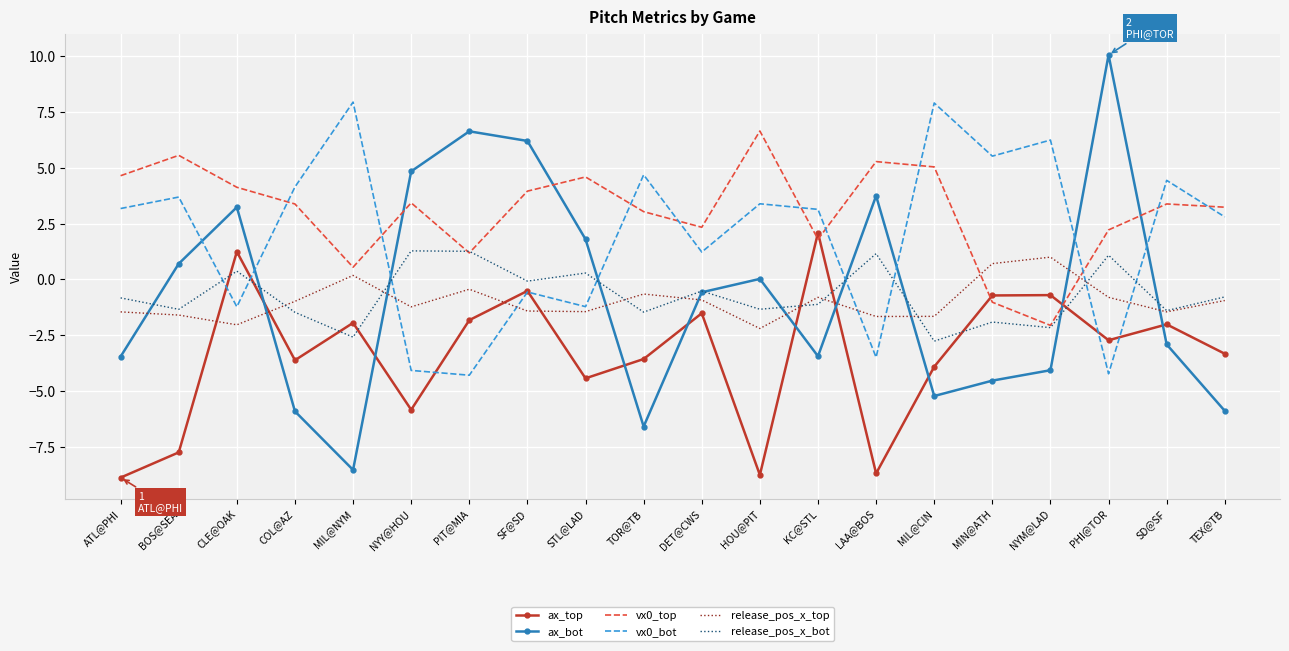

Is it true that vx0_top equals -1.8 at MIN@ATH?

False